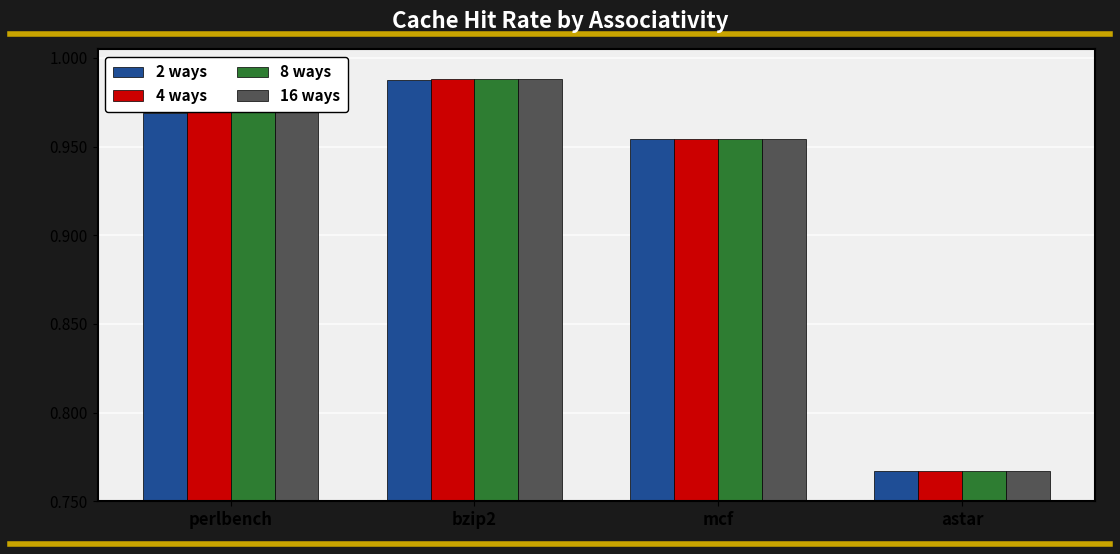

Which series changed the most between perlbench and astar?

16 ways